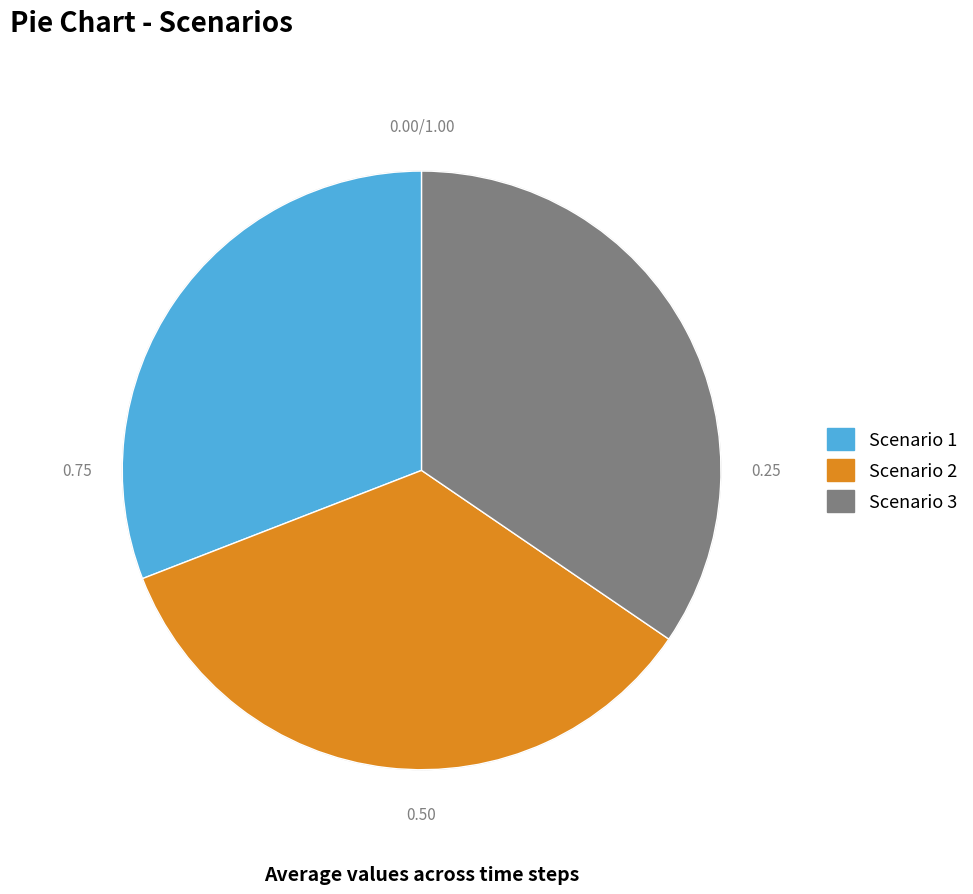

Between Scenario 2 and Scenario 1, which is larger?

Scenario 2